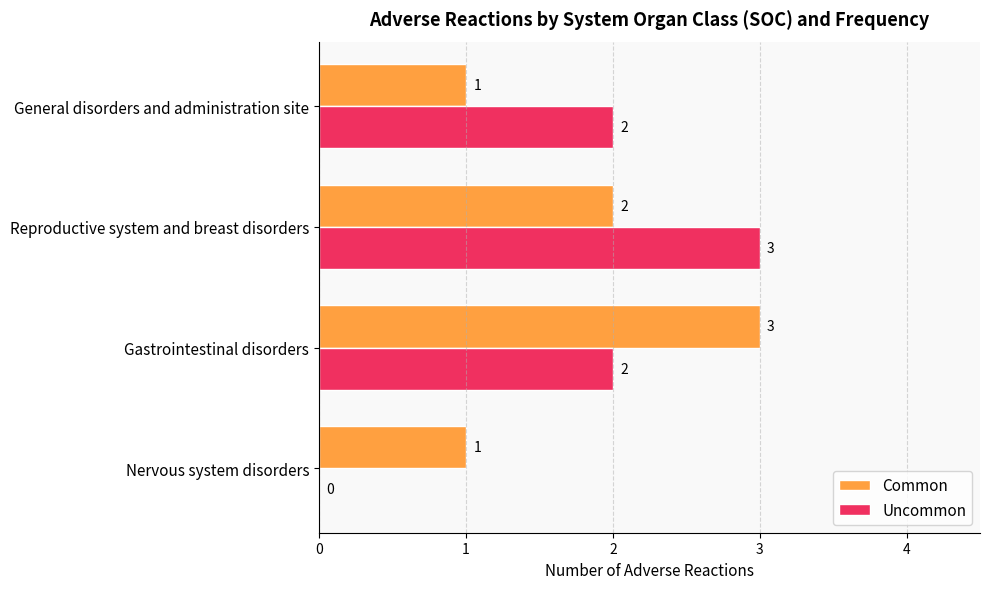

What is the maximum value shown in the chart?

3